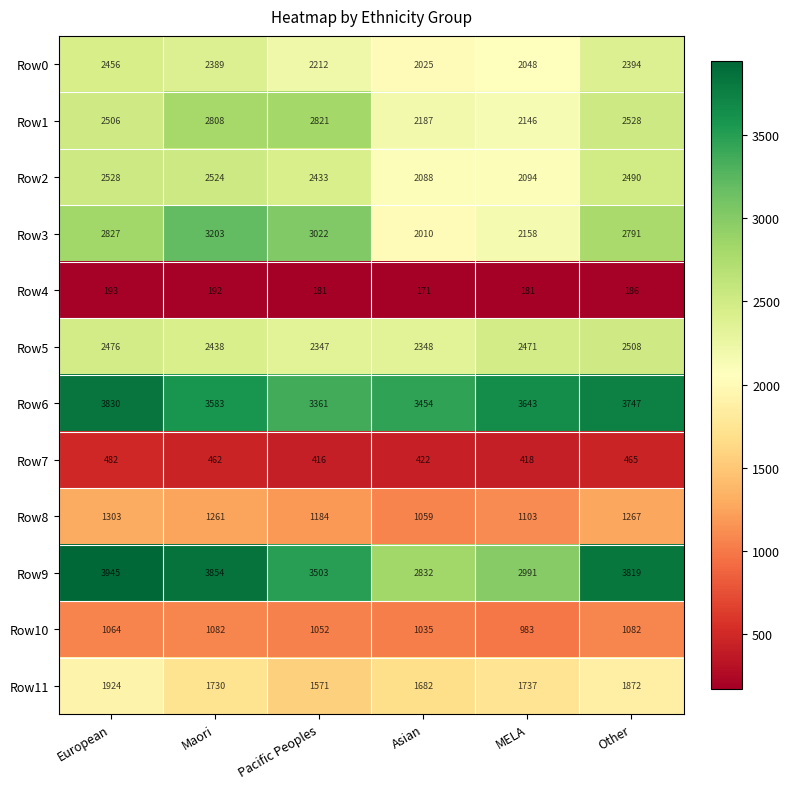

How many data points does each series have?

6